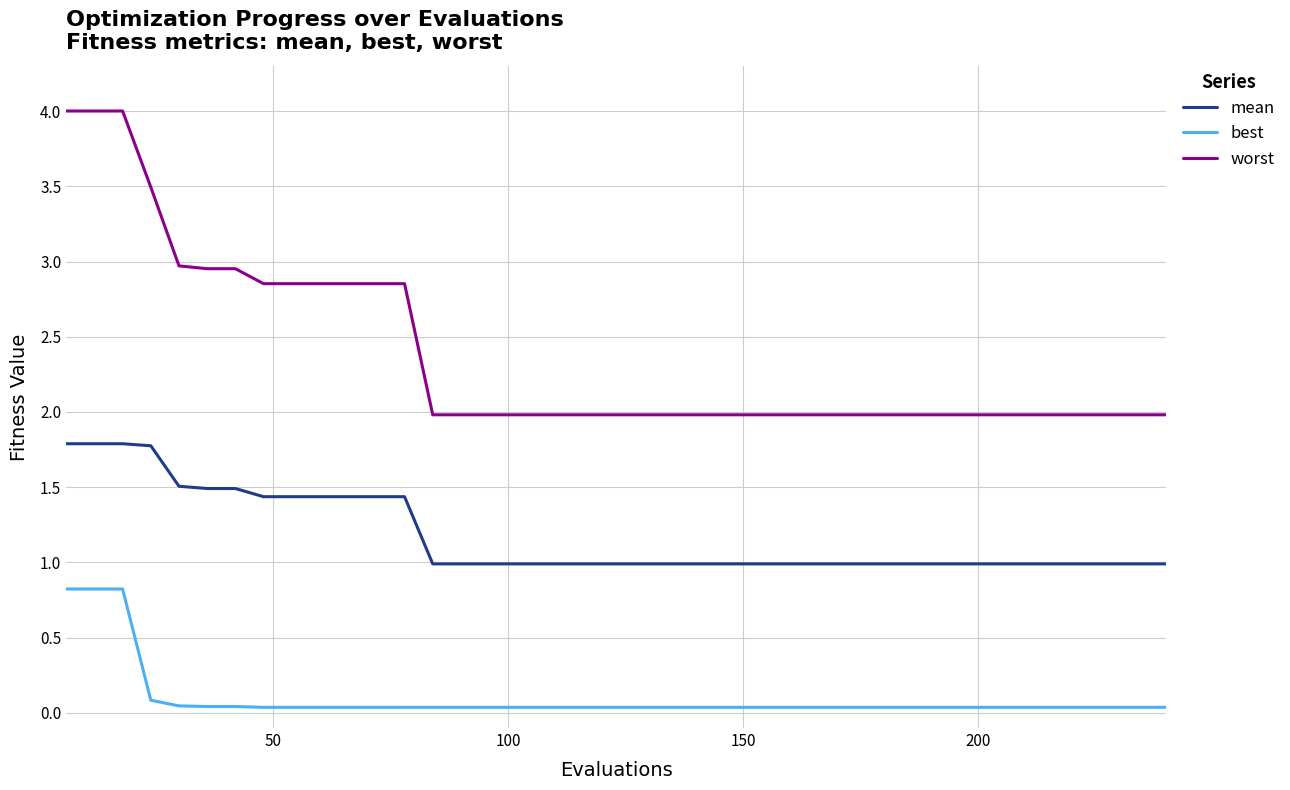

Count the number of categories in the chart.

40